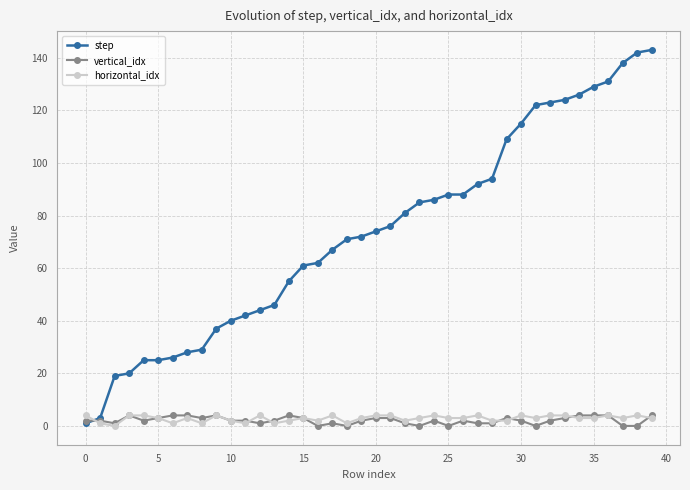

At how many categories does at least one series exceed 83?

17